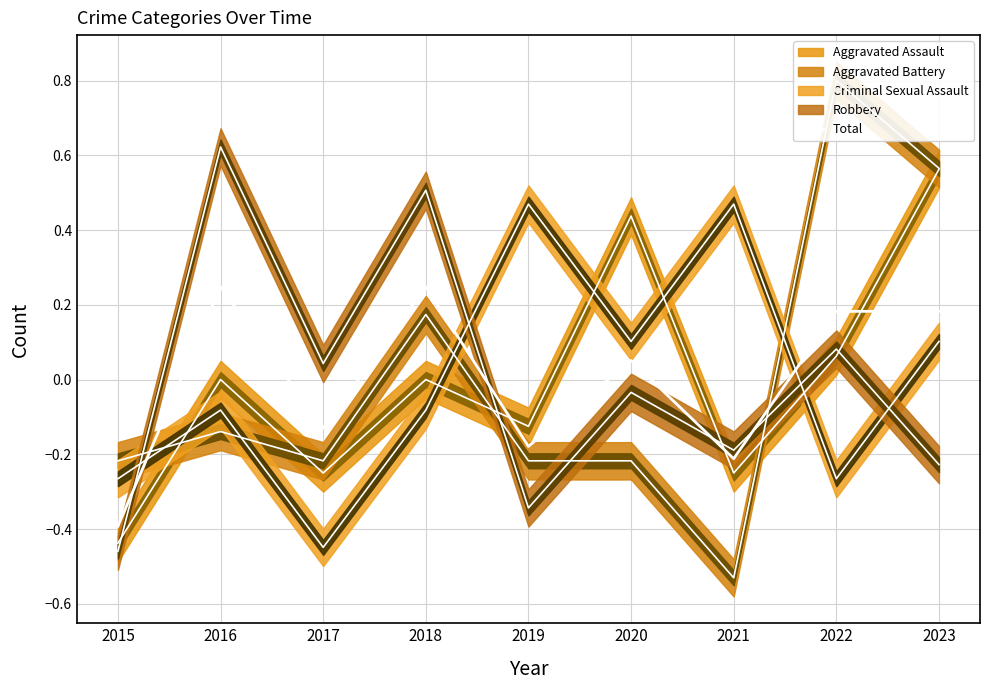

Where is the data nearest to the value 0?

2020